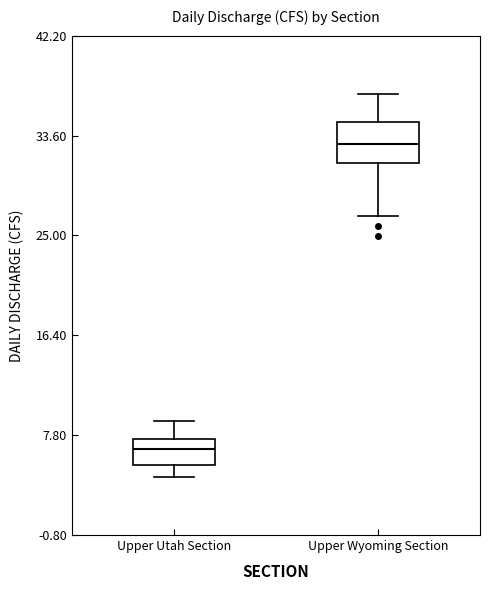

Where is the lower edge of the box for Upper Wyoming Section on the y-axis? The values are not printed on the chart, so give them approximately, as read against the axis.

31